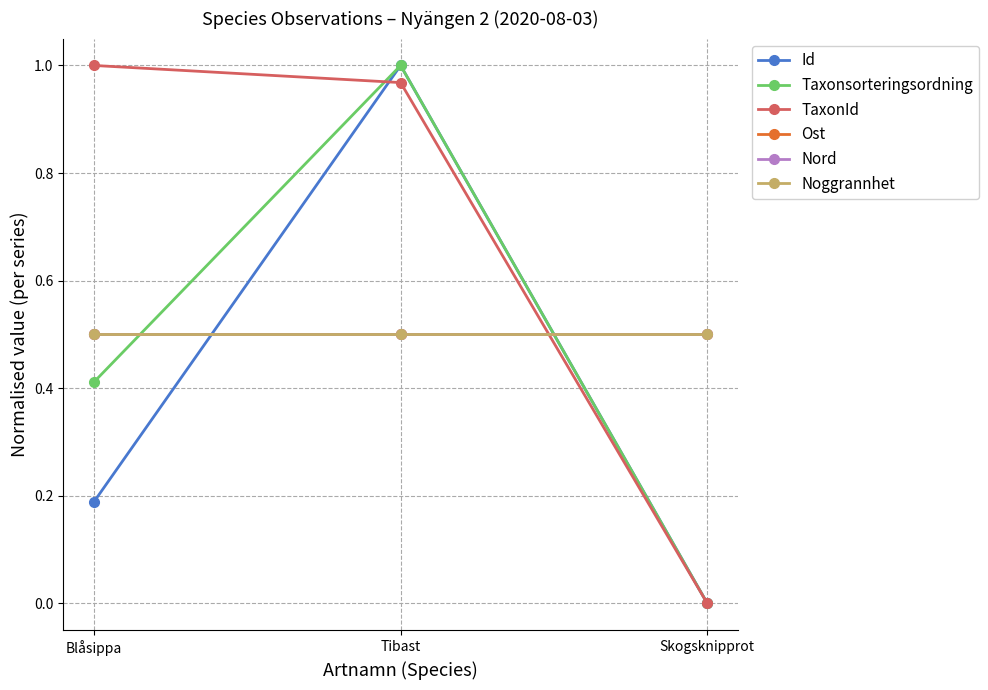

Which series has the largest total across all categories?

TaxonId